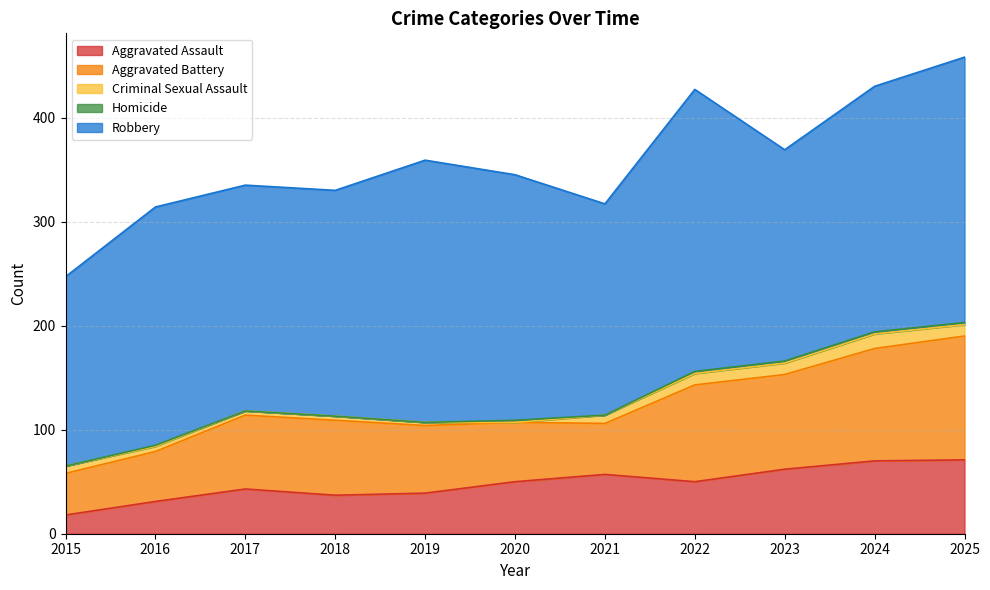

Reading left to right, what are all the values shown in this chart?

Aggravated Assault: 2015=18	2016=31	2017=43	2018=37	2019=39	2020=50	2021=57	2022=50	2023=62	2024=70	2025=71
Aggravated Battery: 2015=40	2016=48	2017=71	2018=72	2019=65	2020=57	2021=49	2022=93	2023=91	2024=108	2025=119
Criminal Sexual Assault: 2015=7	2016=5	2017=4	2018=4	2019=3	2020=0	2021=8	2022=11	2023=11	2024=14	2025=11
Homicide: 2015=0	2016=1	2017=0	2018=0	2019=0	2020=2	2021=0	2022=2	2023=2	2024=2	2025=2
Robbery: 2015=182	2016=229	2017=217	2018=217	2019=252	2020=236	2021=203	2022=271	2023=203	2024=236	2025=255